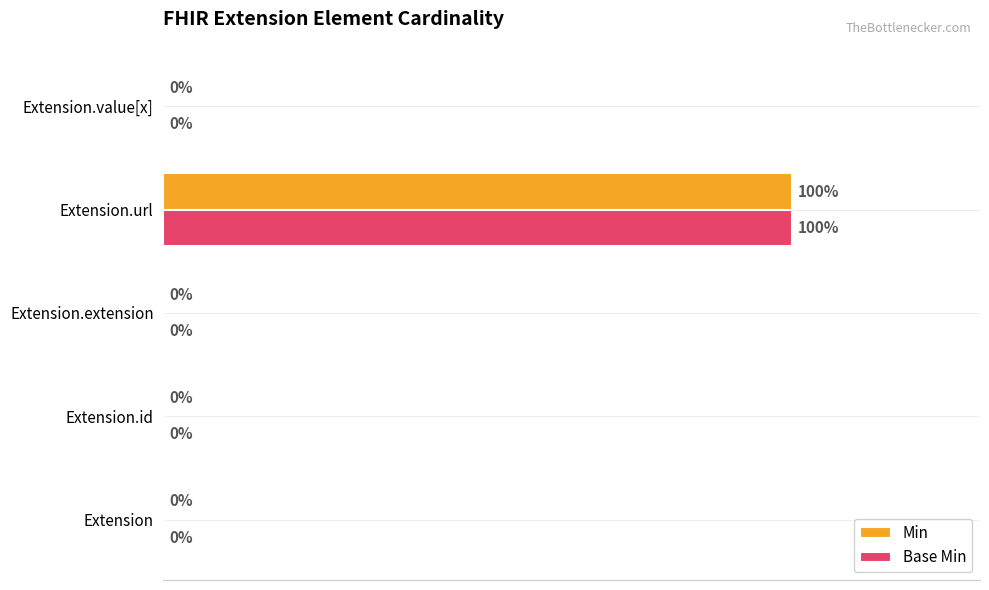

Is the value of Base Min at Extension greater than the value of Min at Extension.url?

No